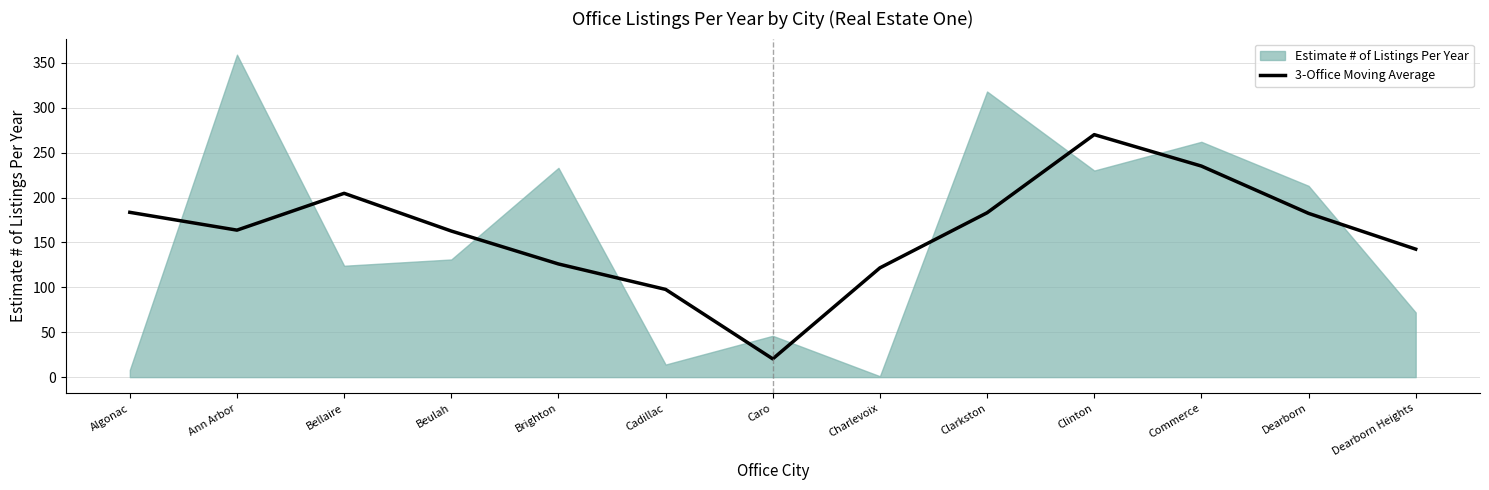

Is it true that 3-Office Moving Average equals 126.0 at Brighton?

True